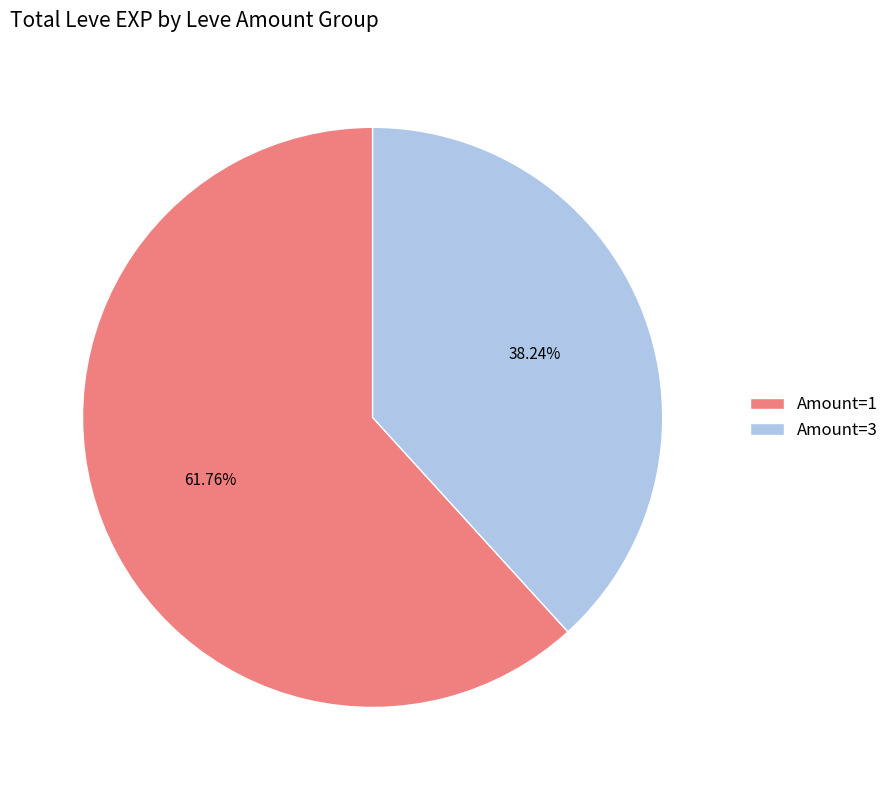

Do Amount=3 and Amount=1 together represent more than half of the pie?

Yes